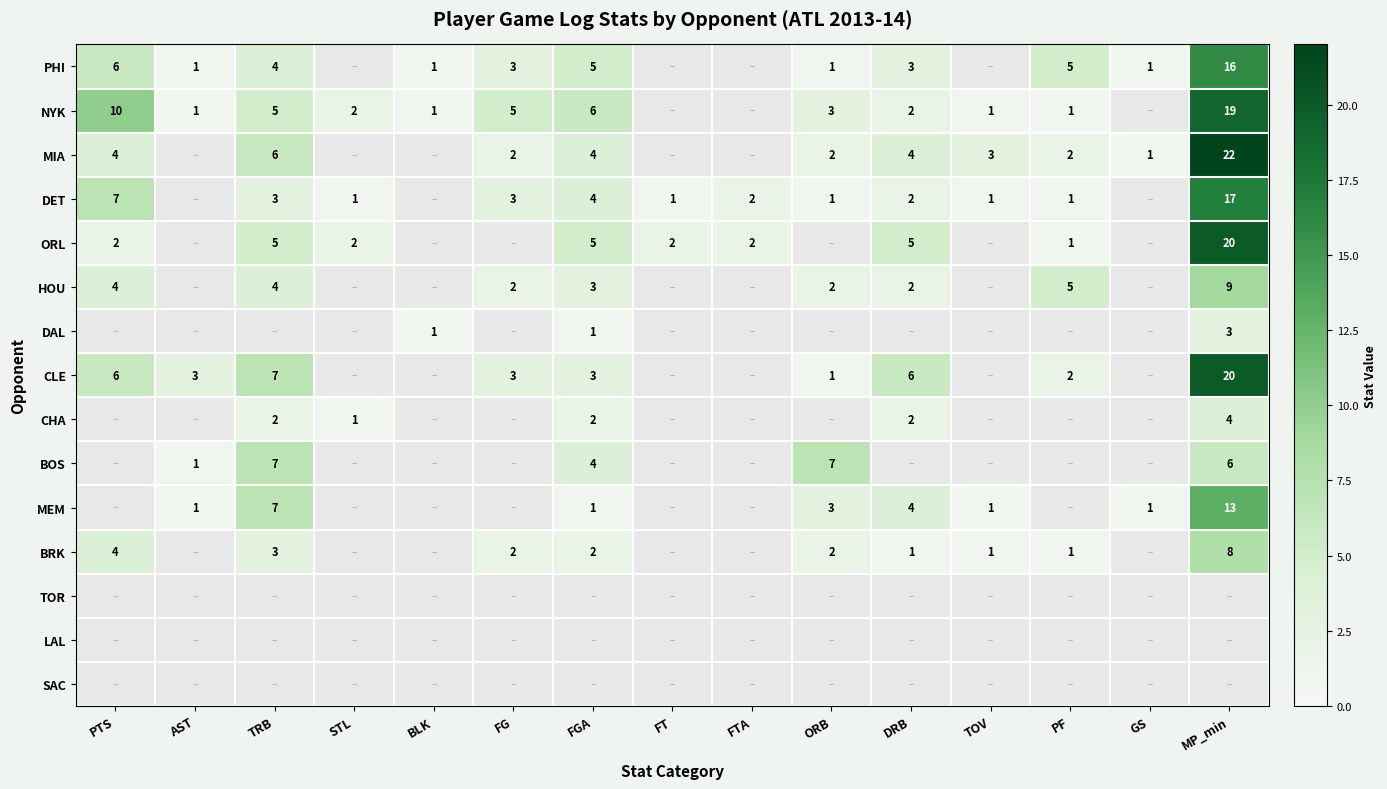

The value of HOU at ORB is 2. True or false?

True